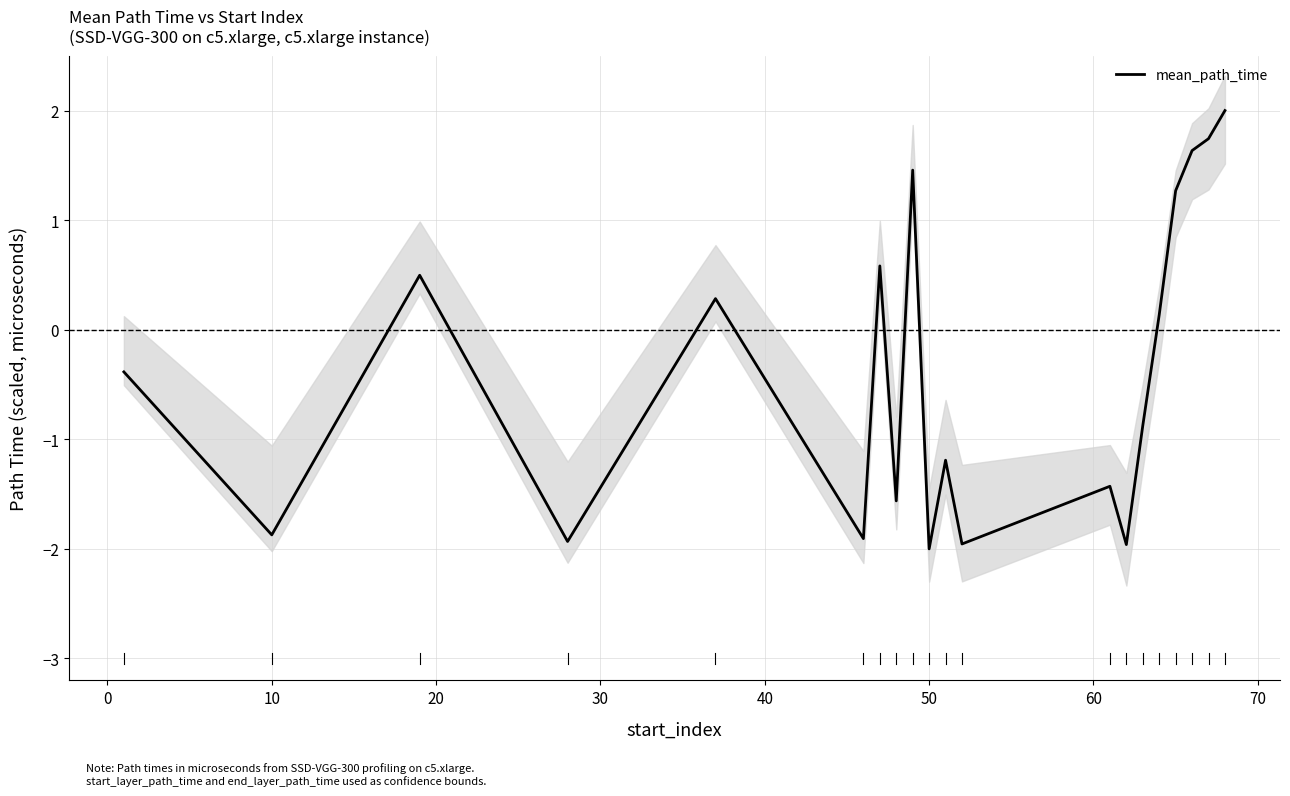

How many values are above zero?

9